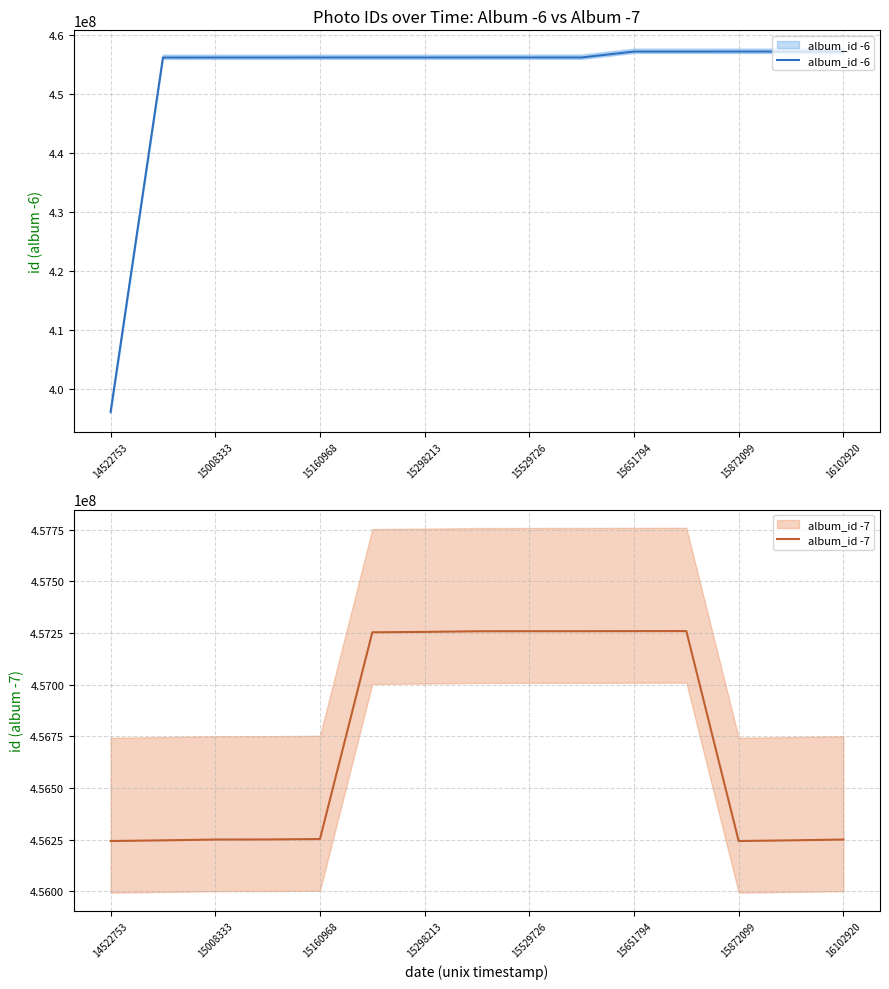

Rank the series by their maximum value, from highest to lowest.

album_id -7, album_id -6